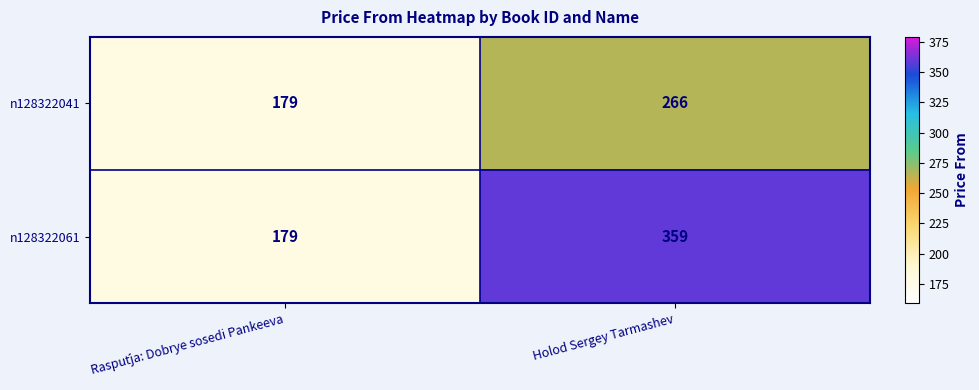

Reading right to left, list all the values displayed in this chart.

n128322041: 266	179
n128322061: 359	179